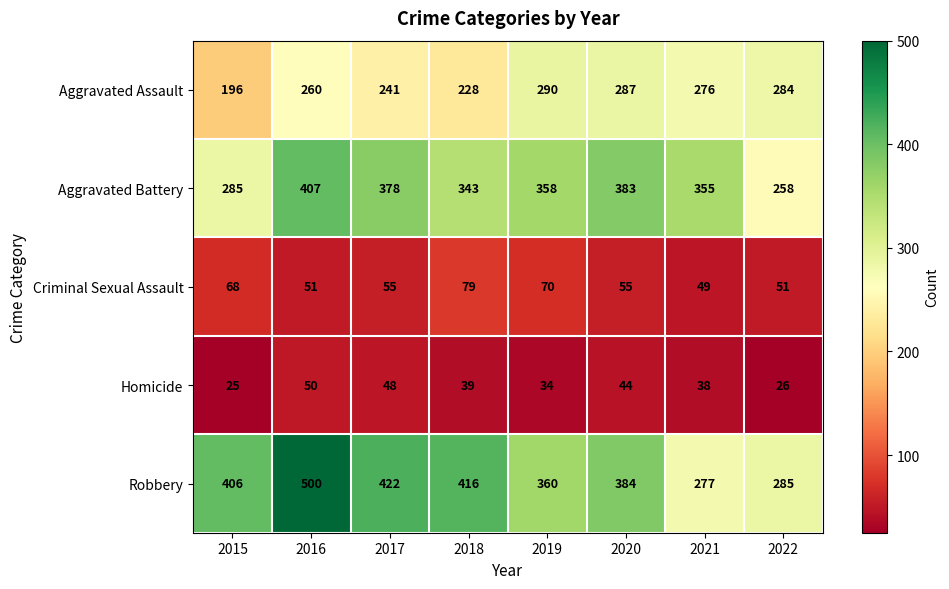

Rank the series by their maximum value, from highest to lowest.

Robbery, Aggravated Battery, Aggravated Assault, Criminal Sexual Assault, Homicide